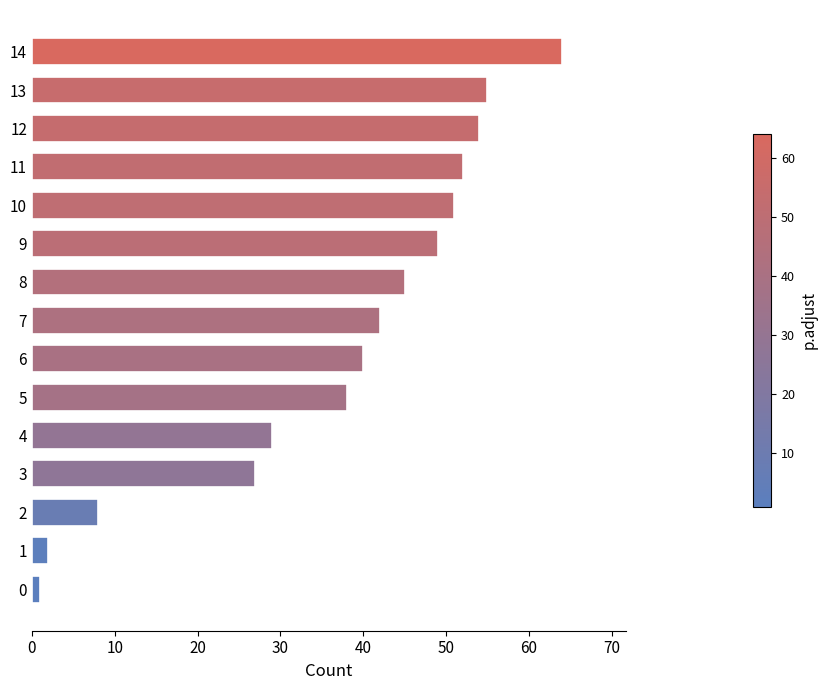

List the labels in order of value, smallest first.

0, 1, 2, 3, 4, 5, 6, 7, 8, 9, 10, 11, 12, 13, 14